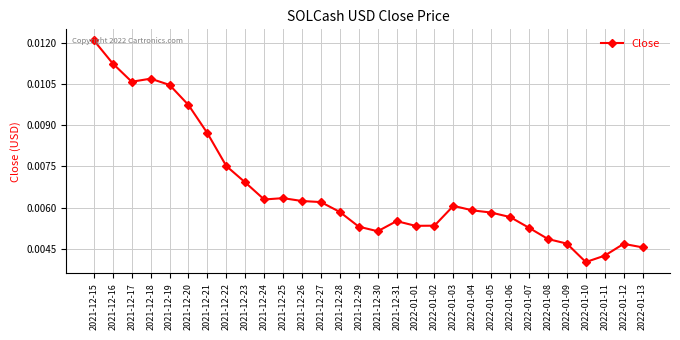

What is the label of the 12th point from the left?

2021-12-26